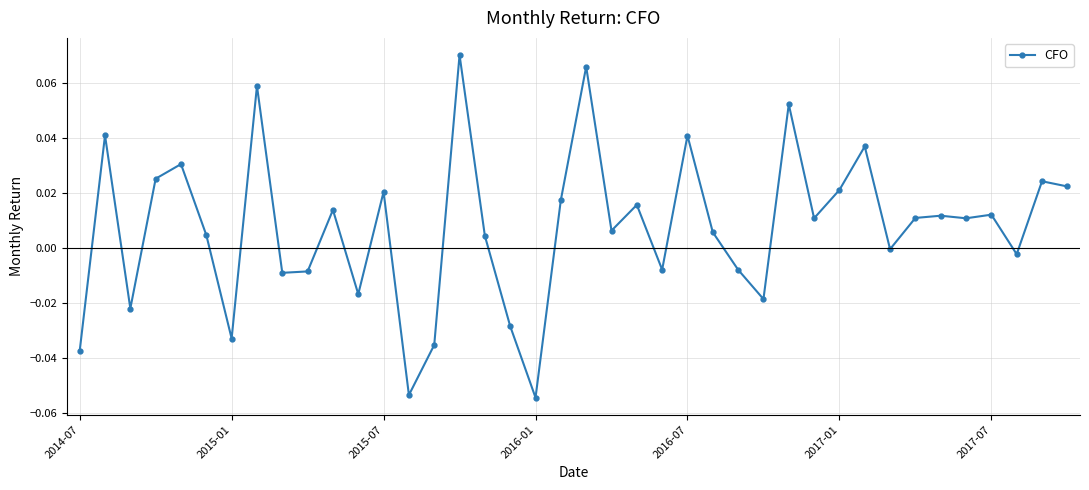

True or false: there are more than 2 points higher than both neighbors.

True